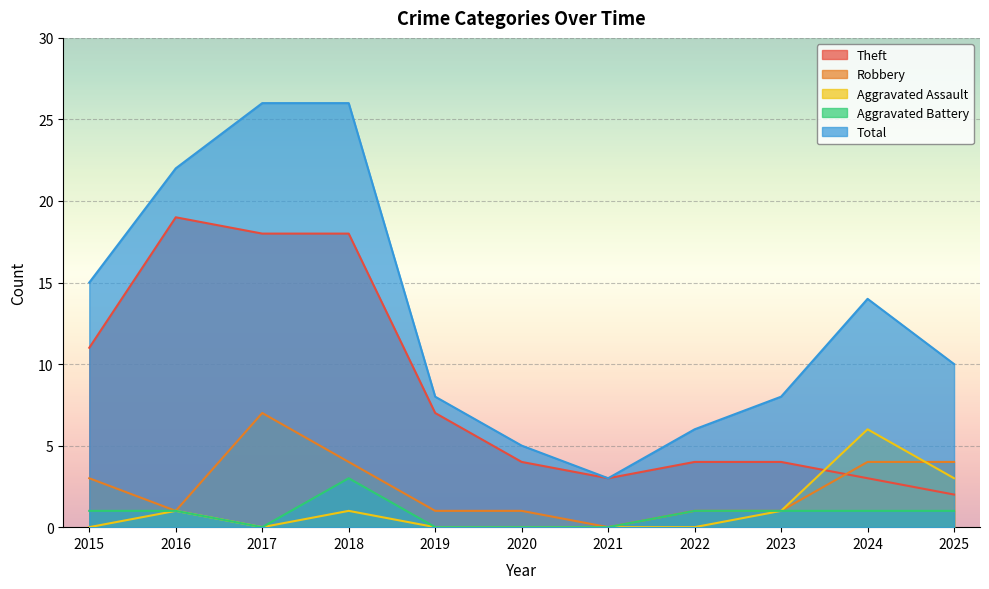

Which series has the widest spread of values?

Total